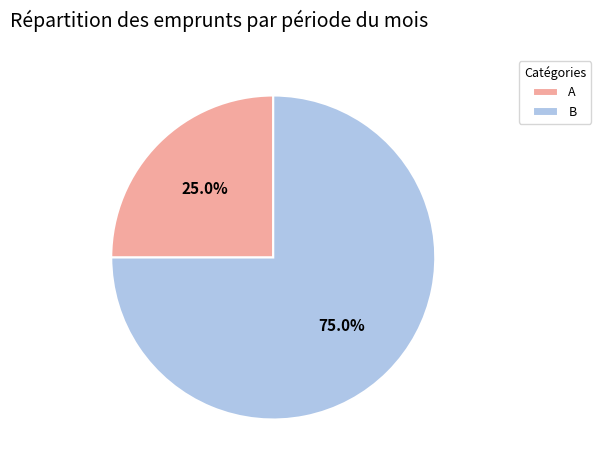

Which has a higher value, B or A?

B